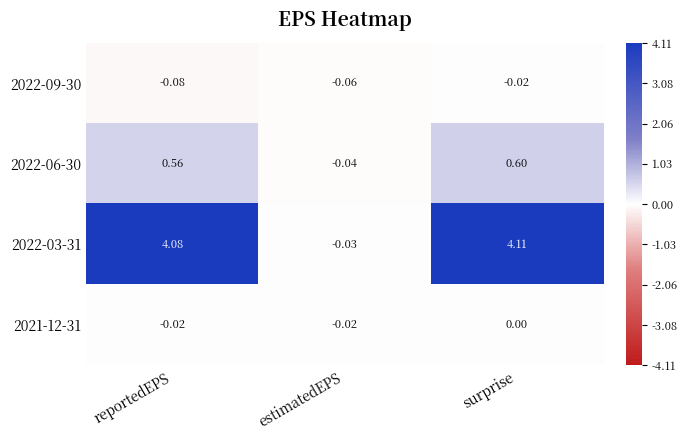

Where does the 2022-03-31 series first go above 4?

reportedEPS